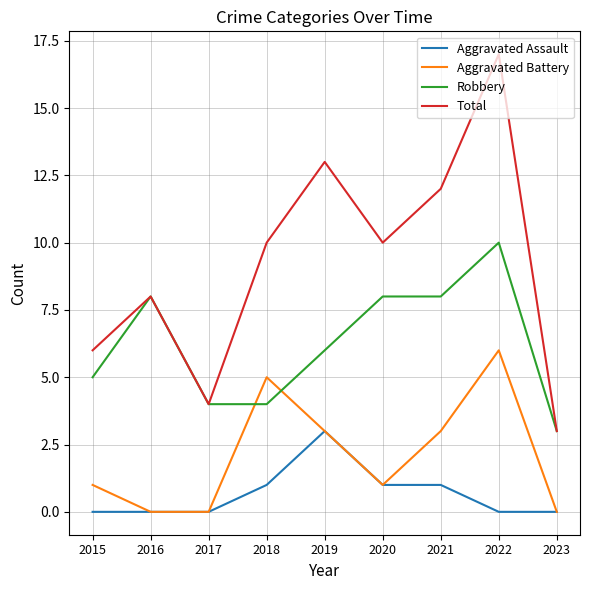

List the series in order of their overall mean, highest first.

Total, Robbery, Aggravated Battery, Aggravated Assault